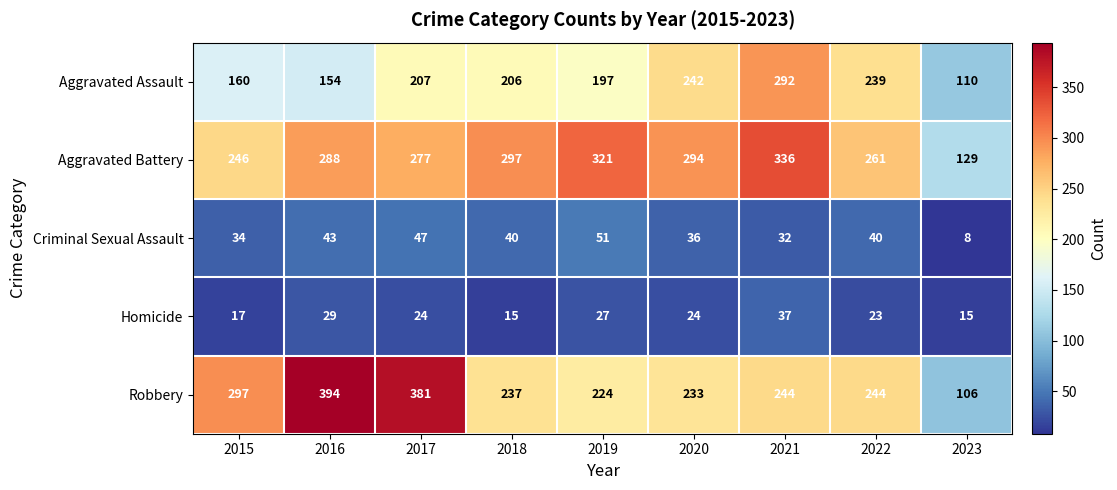

Between 2016 and 2022, which series saw the biggest shift?

Robbery